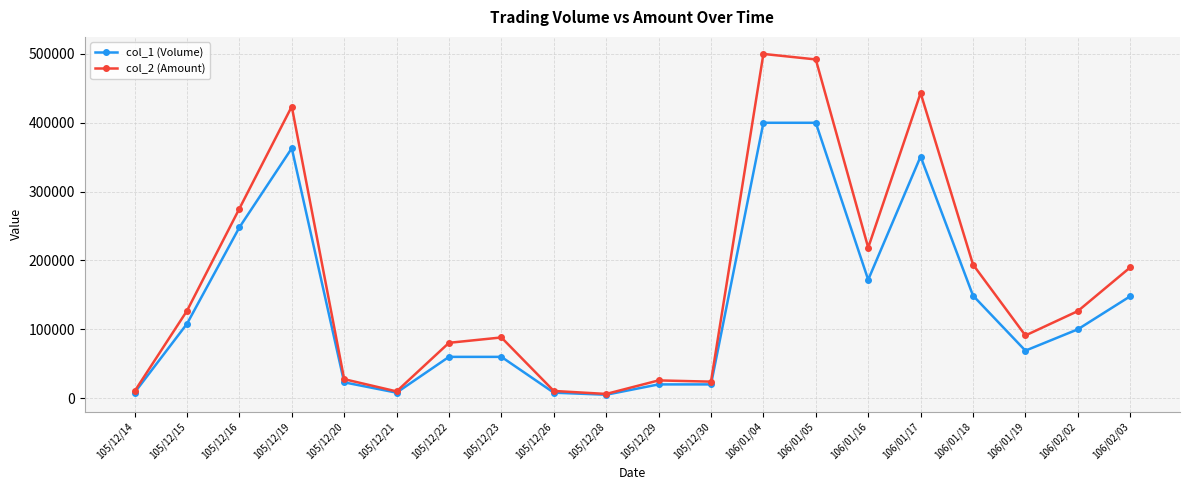

List the series in order of their overall mean, lowest first.

col_1 (Volume), col_2 (Amount)